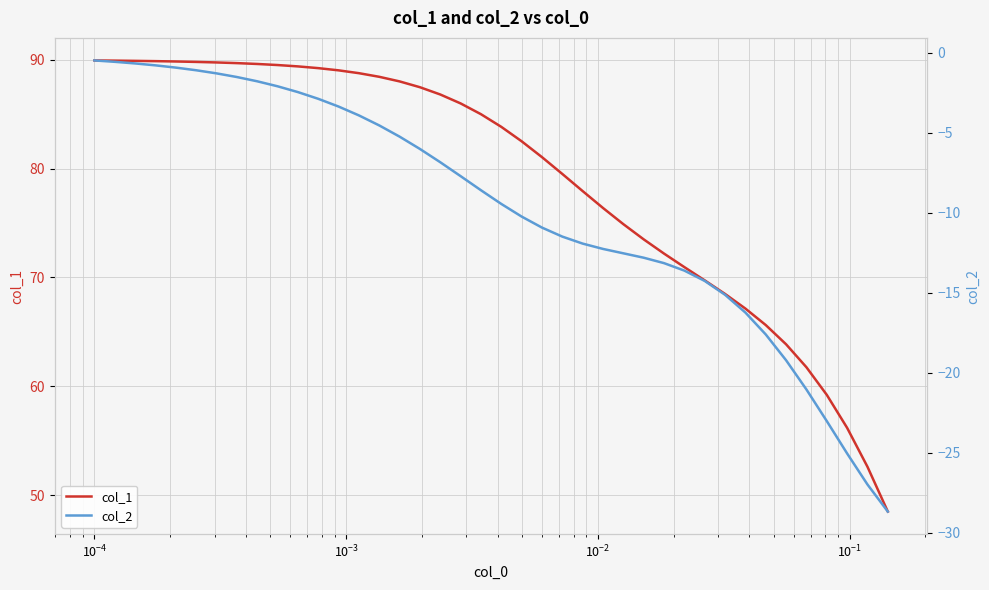

Rank the series by their maximum value, from highest to lowest.

col_1, col_2